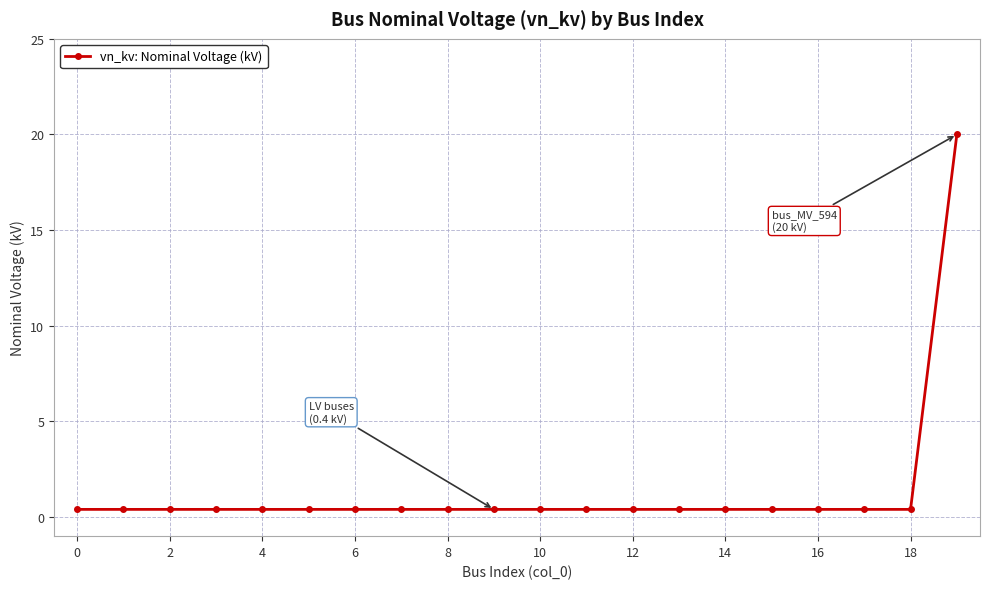

What is the sum of all values?

27.6